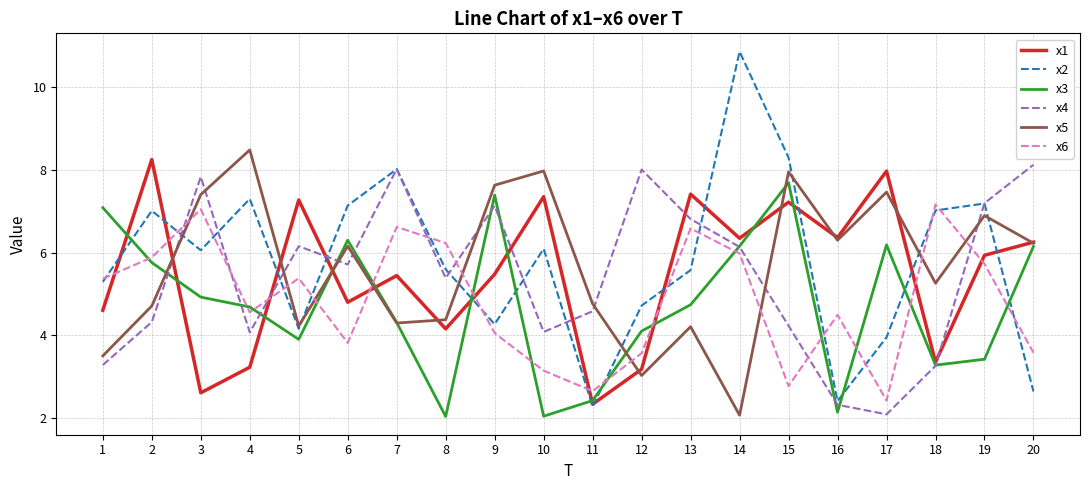

Which category has the highest value in the x5 series?

4